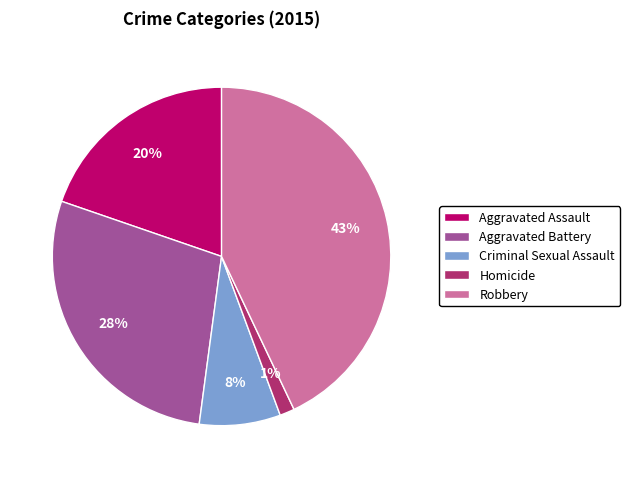

Is Robbery the majority of the pie?

No